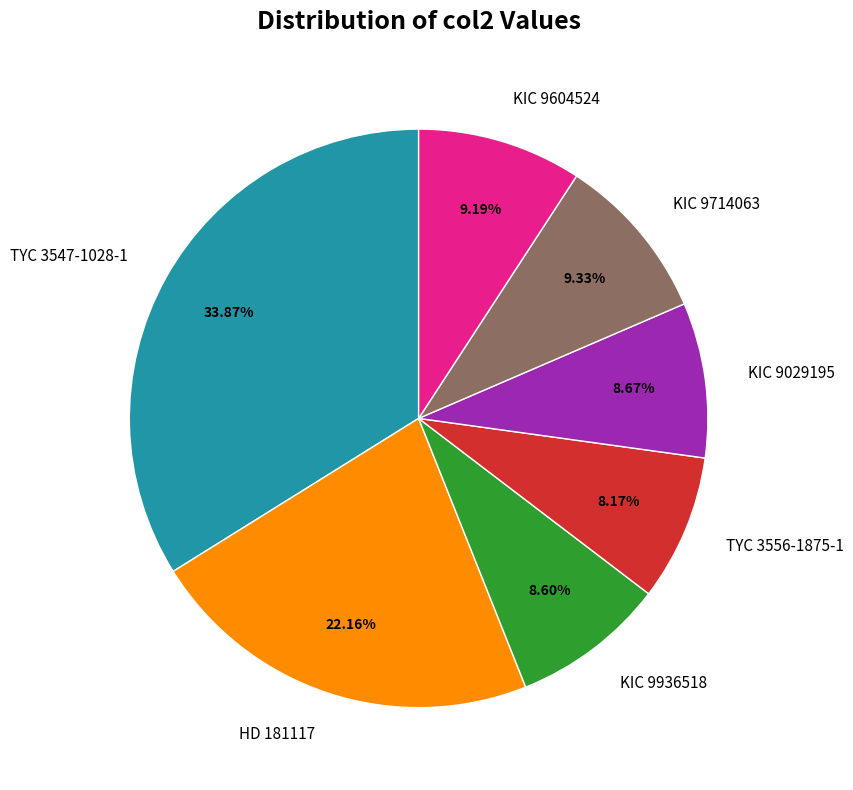

Do KIC 9714063 and TYC 3556-1875-1 together represent more than half of the pie?

No